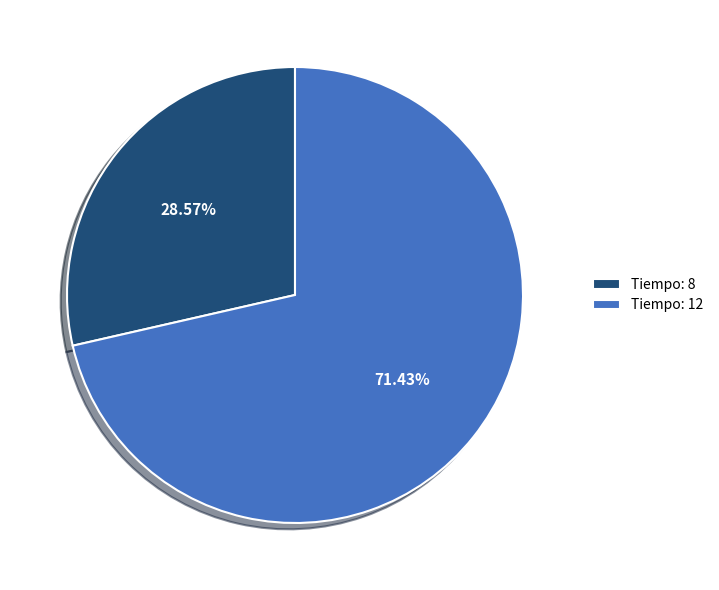

Which category has the biggest portion of the pie?

Tiempo: 12